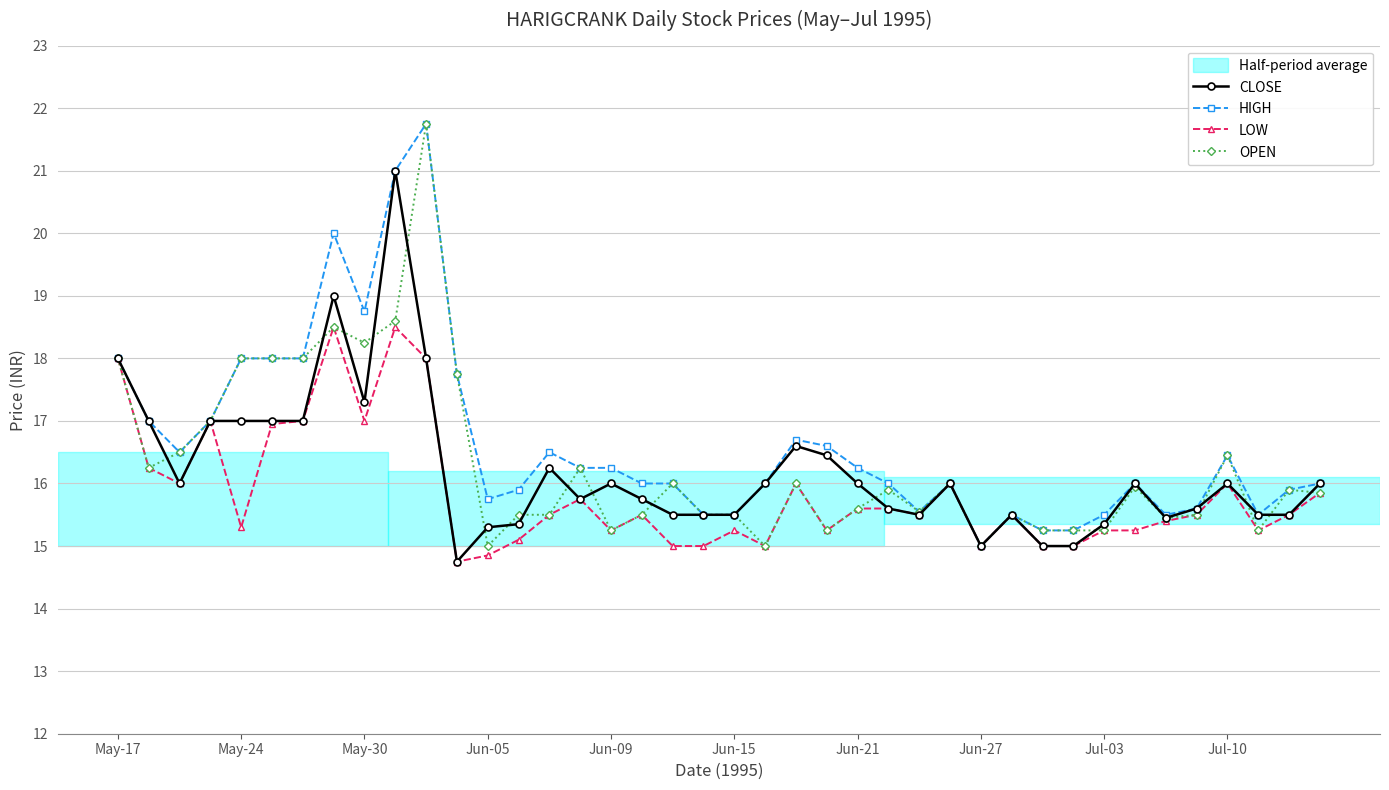

True or false: CLOSE has more than 2 interior local peaks.

True